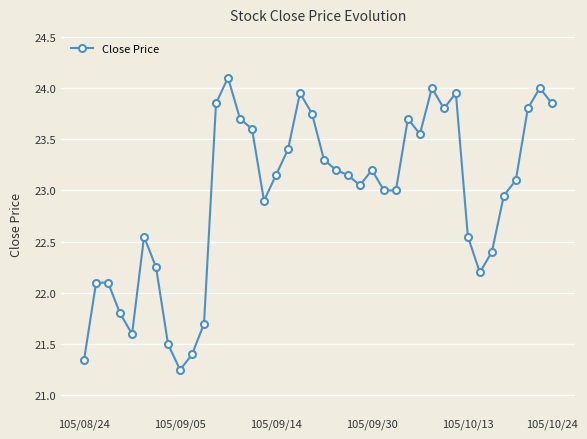

What is the greatest value displayed?

24.1